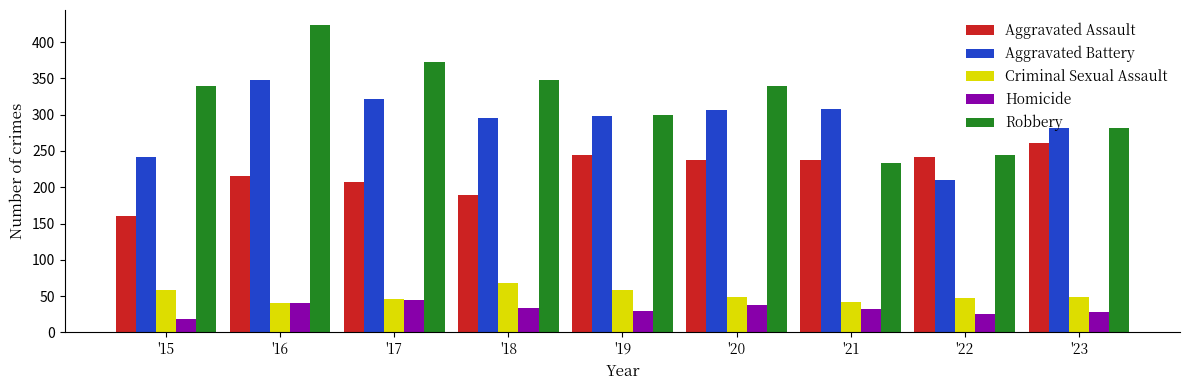

Rank the series at '15 from lowest to highest value.

Homicide, Criminal Sexual Assault, Aggravated Assault, Aggravated Battery, Robbery